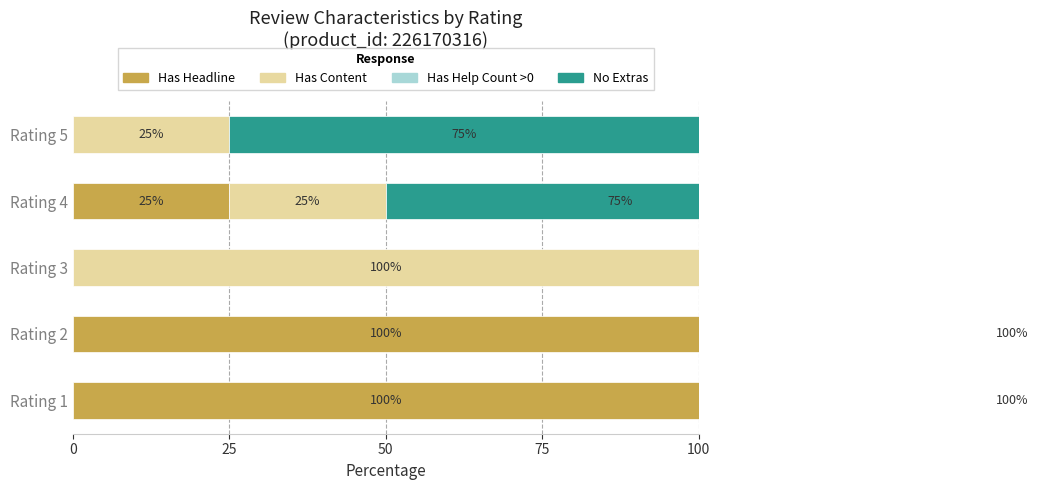

How many series are shown in this chart?

4